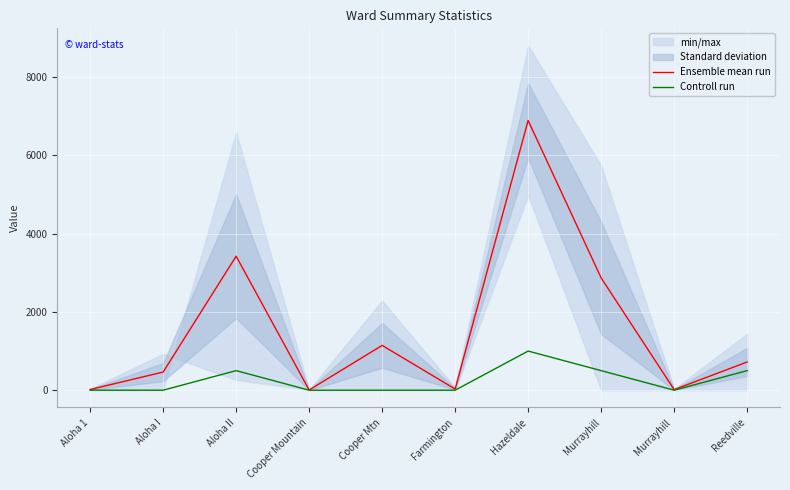

What is the value of the Ensemble mean run point at the 9th from the left?

15.5